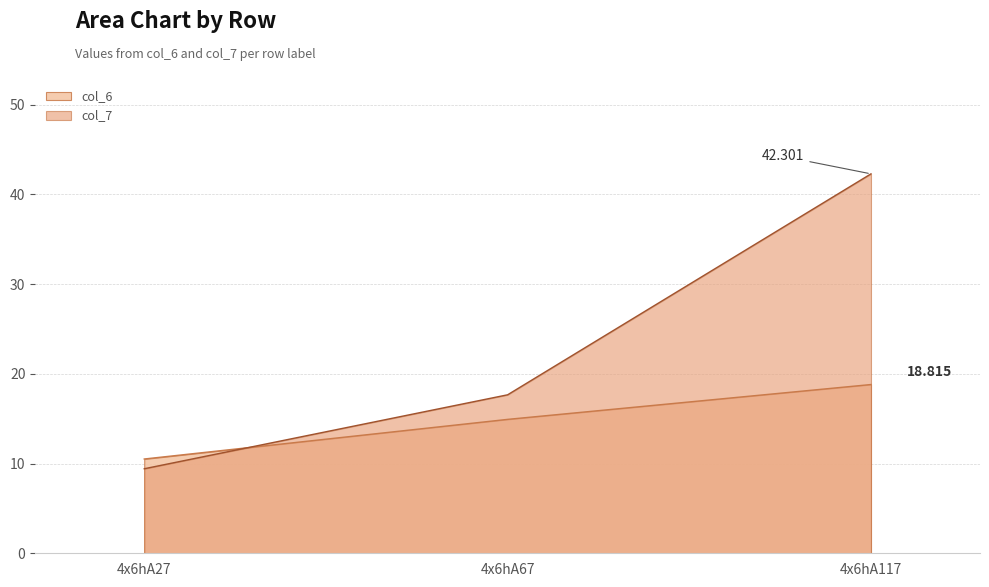

How many lines are shown in the chart?

2